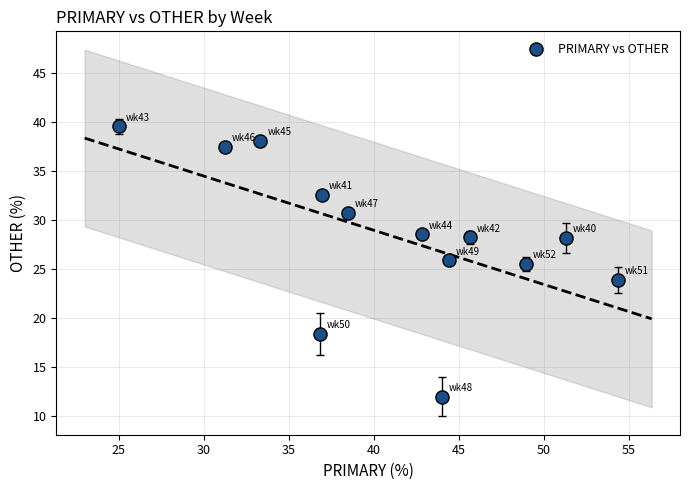

What is the range of X values (max minus min)?

29.3